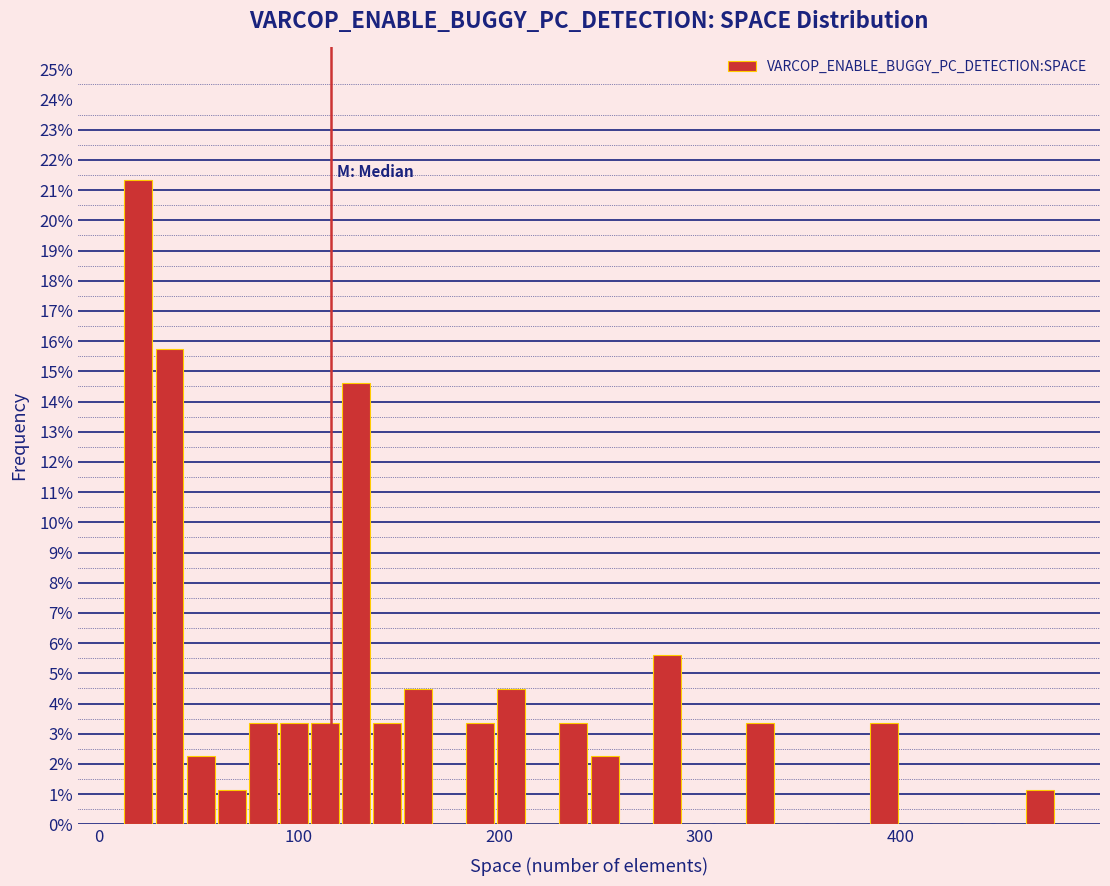

Around what value on the x-axis is the tallest bar? Give the approximate position of its centre, as read against the axis.

20